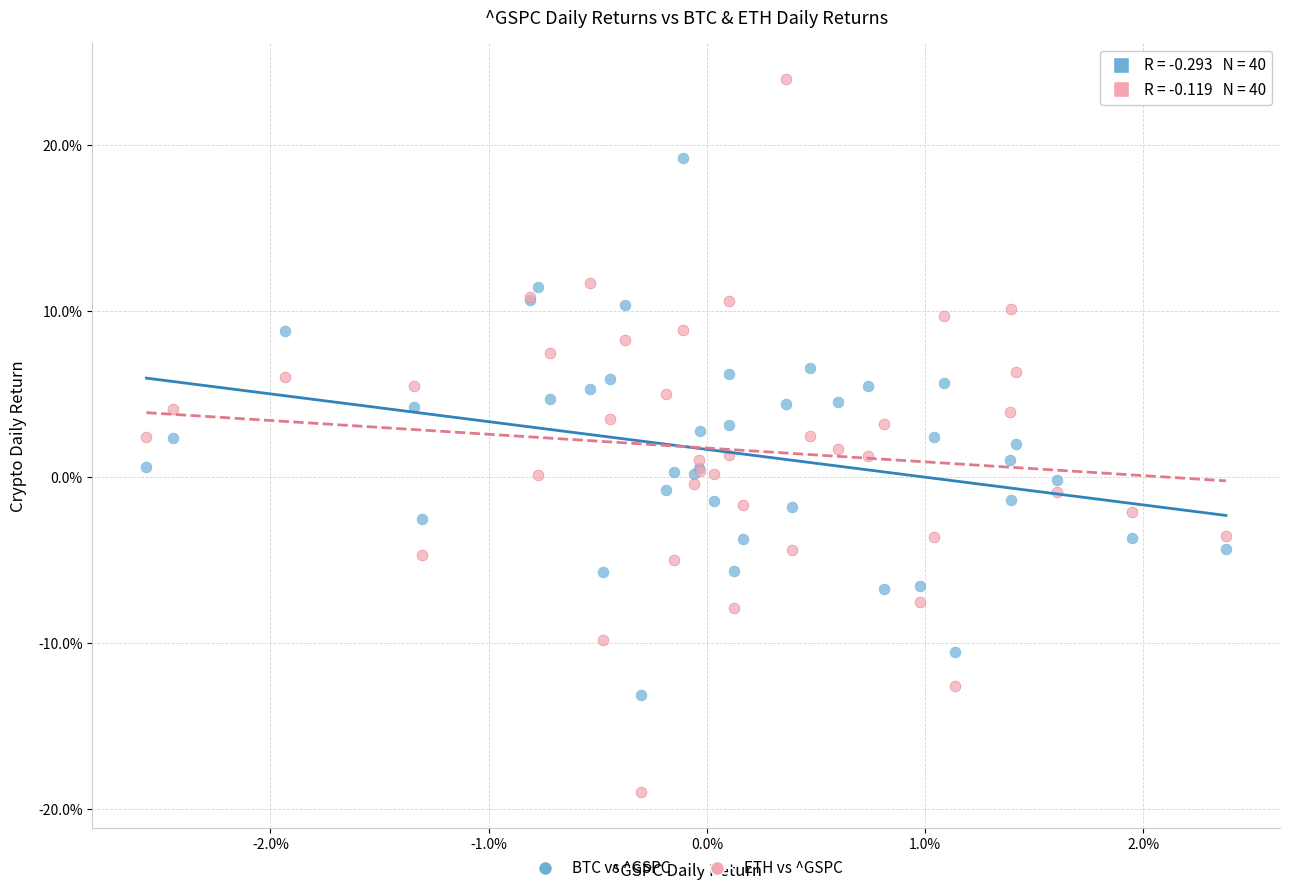

Which series contains the highest Y value?

ETH vs ^GSPC